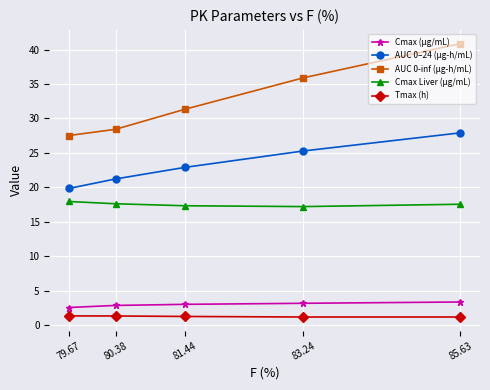

True or false: Cmax (µg/mL) and AUC 0–24 (µg-h/mL) cross at least once.

False